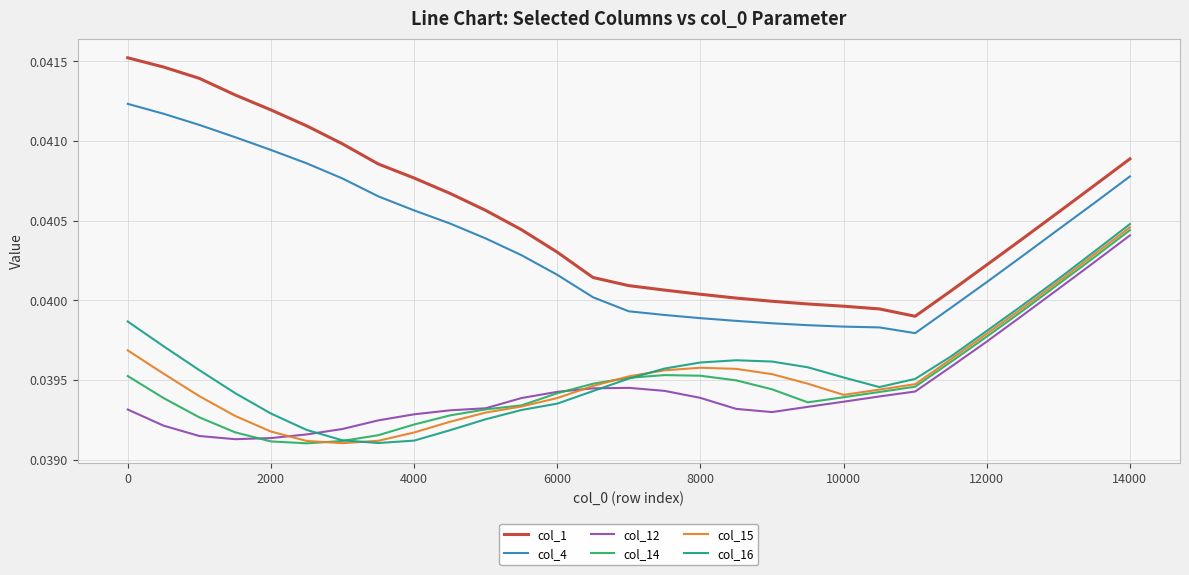

Which series has the widest spread of values?

col_1